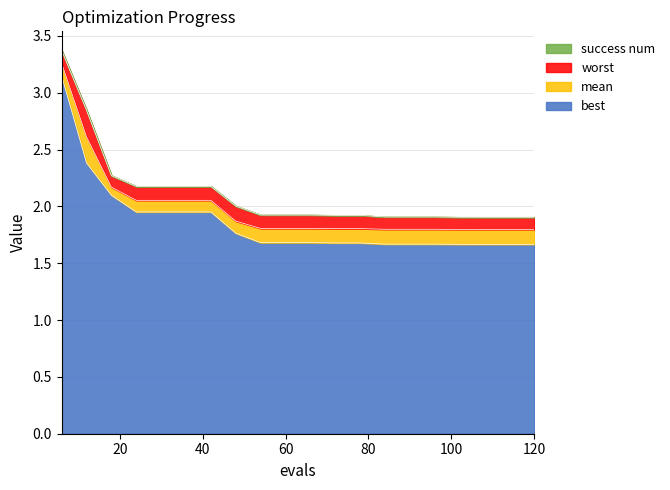

True or false: best and mean cross at least once.

False